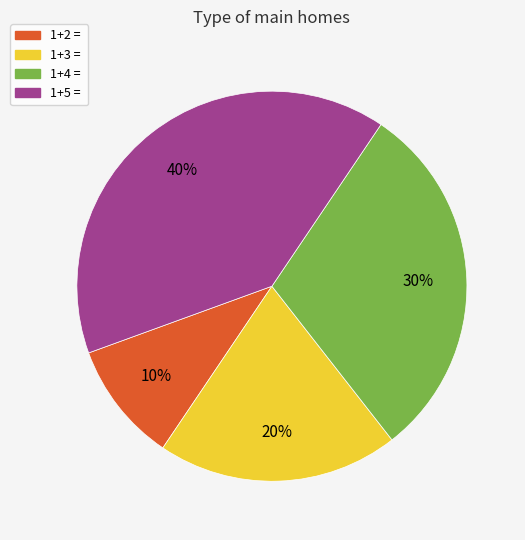

What is the smallest slice in the pie chart?

1+2 =